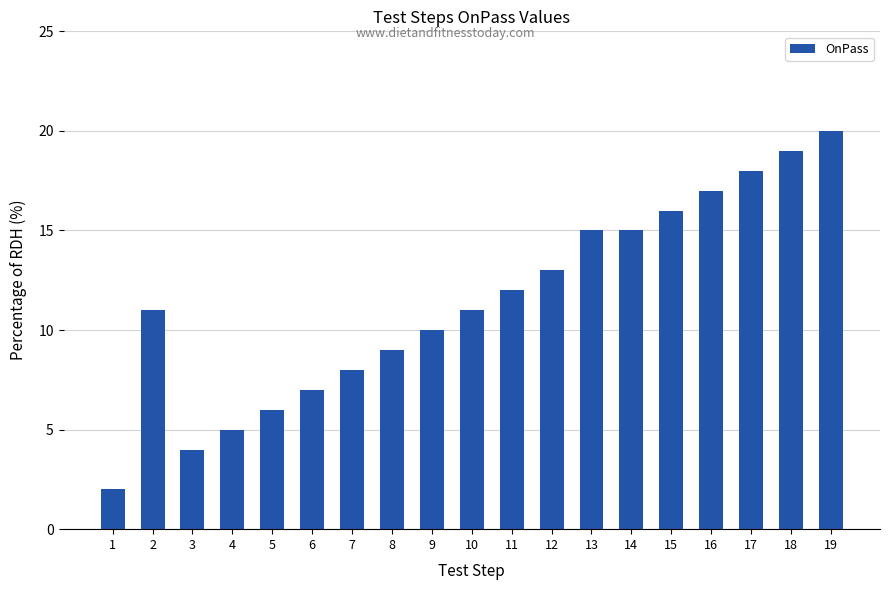

What value does the data have at 4?

5